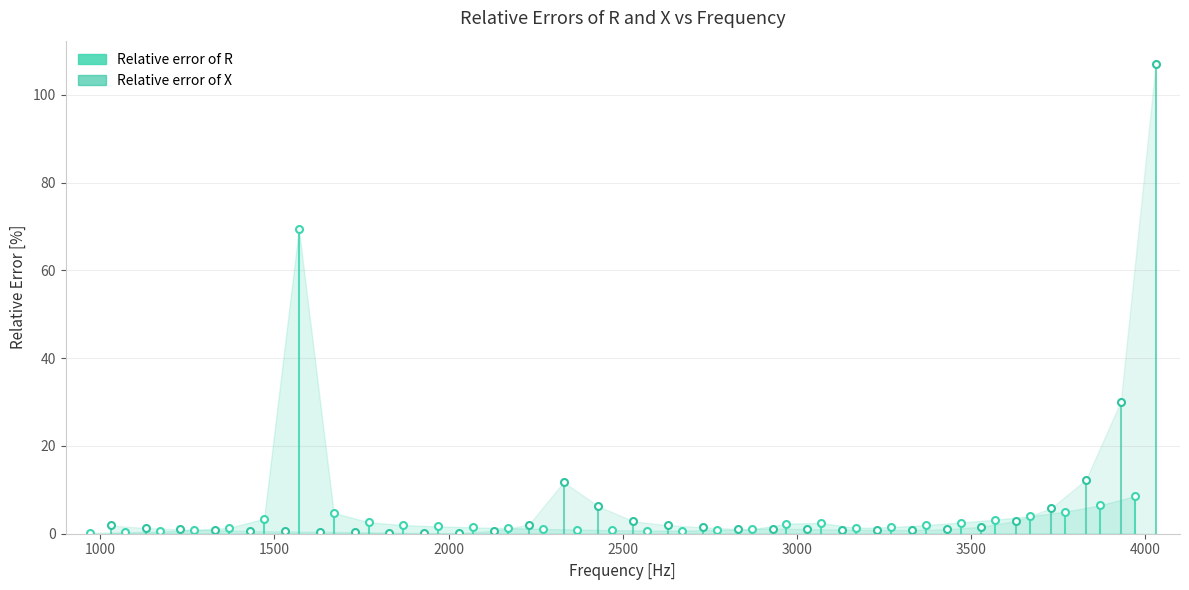

Which series has the largest total across all categories?

Relative error of X